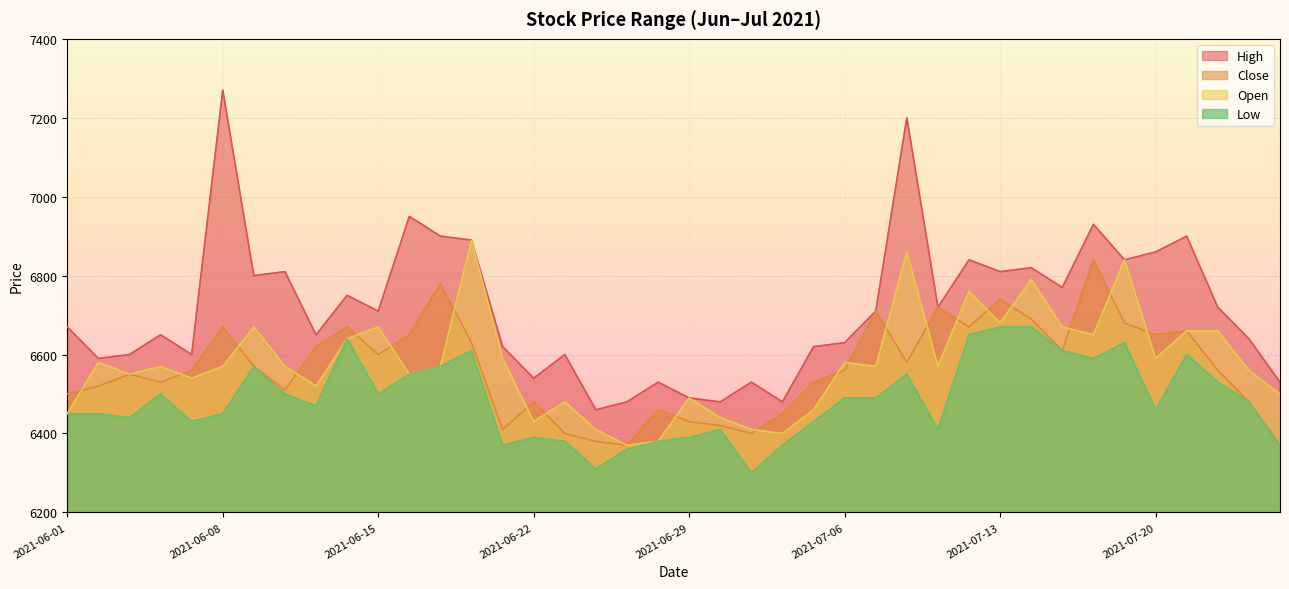

At which category is the sum across all series the highest?

2021-07-08